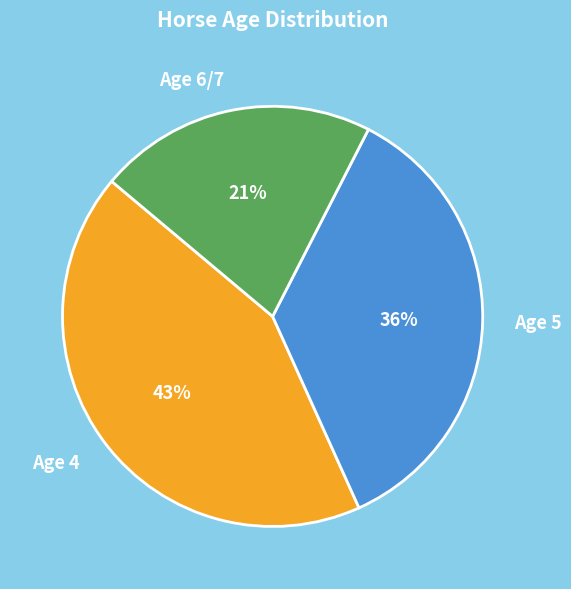

To the nearest percent, what is the average slice percentage?

33%